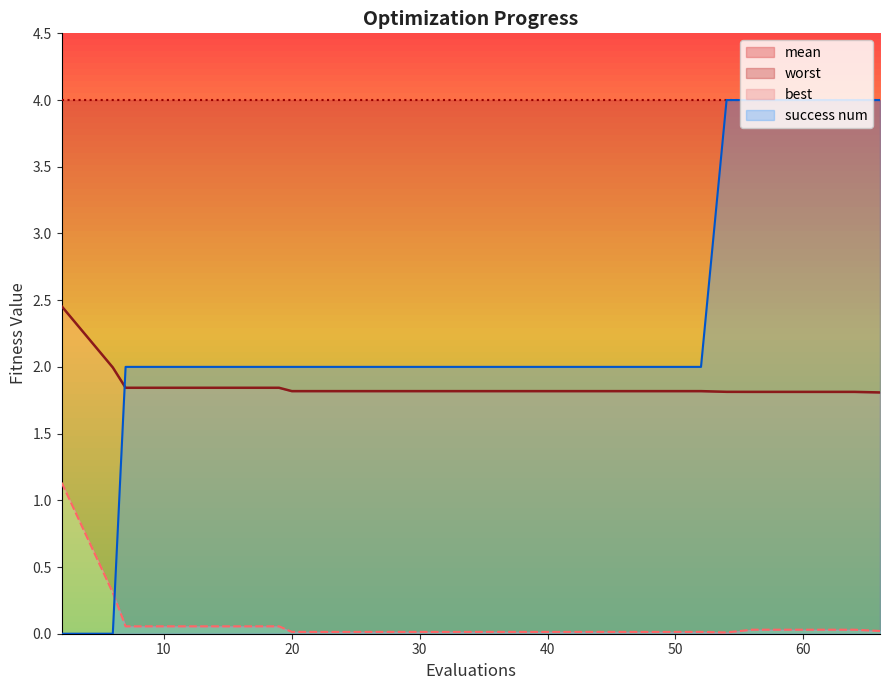

Reading left to right, transcribe all the data shown in this chart.

mean: 2.5	2.0	1.8	1.8	1.8	1.8	1.8	1.8	1.8	1.8	1.8	1.8	1.8	1.8	1.8	1.8	1.8	1.8	1.8	1.8
best: 1.1	0.3	0.1	0.1	0.1	0.1	0.0	0.0	0.0	0.0	0.0	0.0	0.0	0.0	0.0	0.0	0.0	0.0	0.0	0.0
success_num: 0.0	0.0	2.0	2.0	2.0	2.0	2.0	2.0	2.0	2.0	2.0	2.0	2.0	2.0	2.0	4.0	4.0	4.0	4.0	4.0